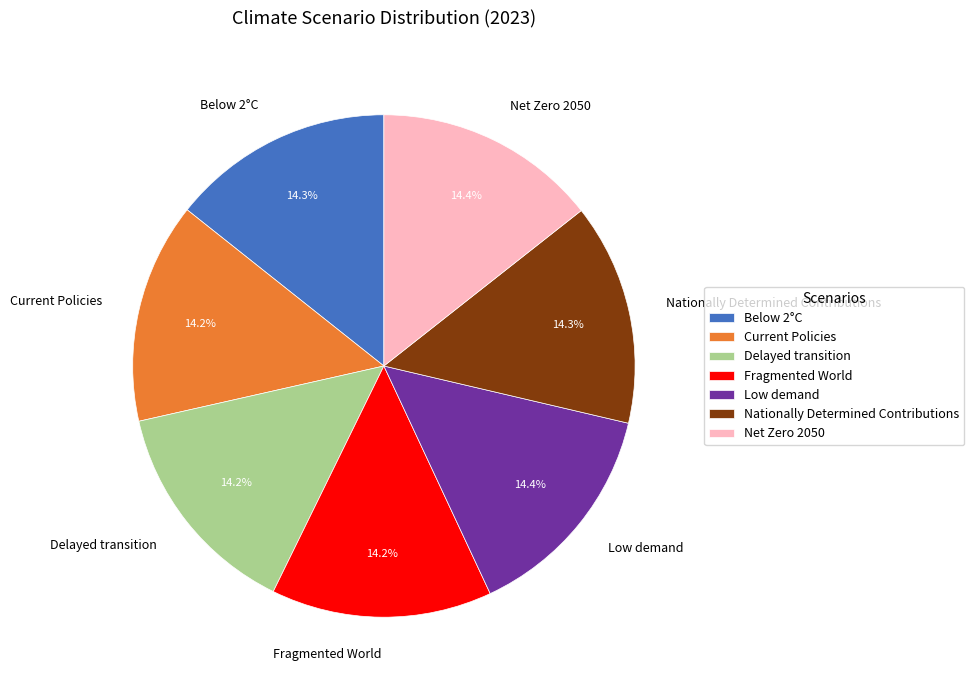

What percentage is the Nationally Determined Contributions slice, to the nearest percent?

14%